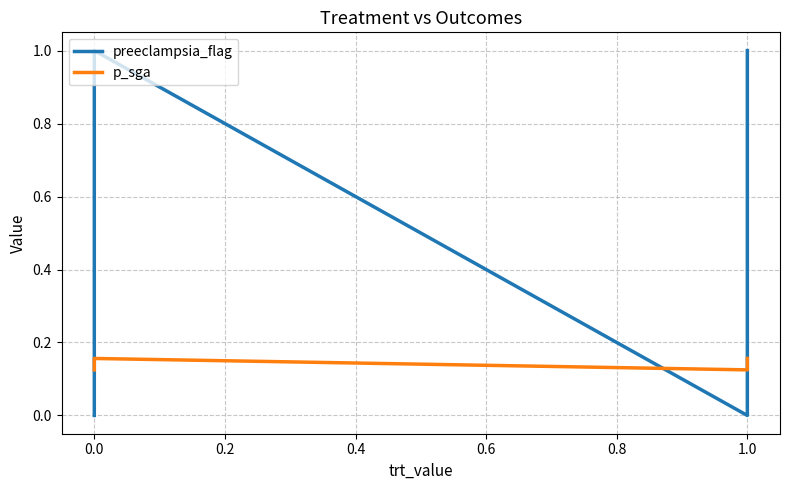

Which series has the largest total across all categories?

preeclampsia_flag